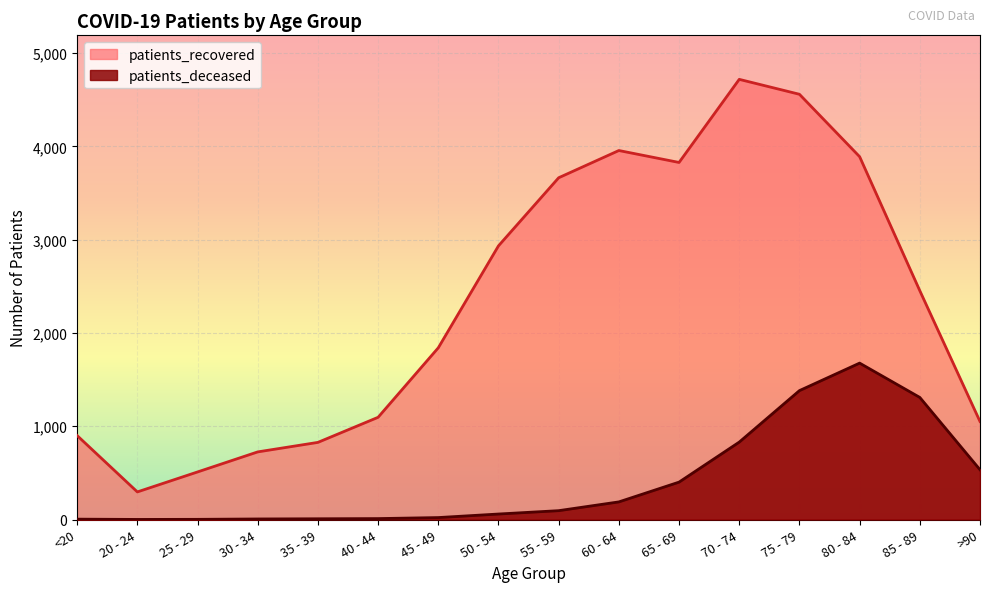

What is the label of the 9th point from the right?

50 - 54